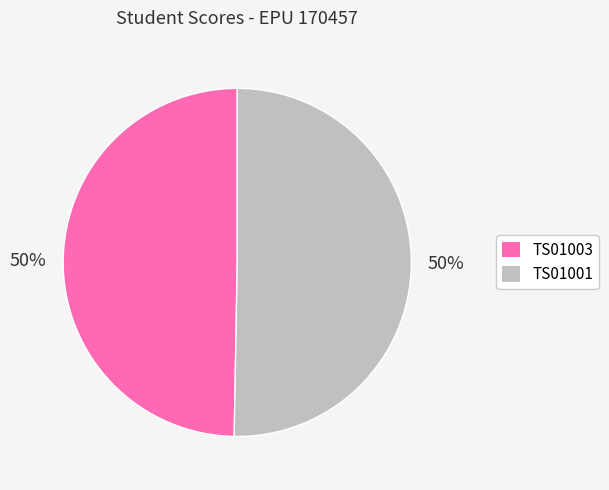

How many slices are in this pie chart?

2